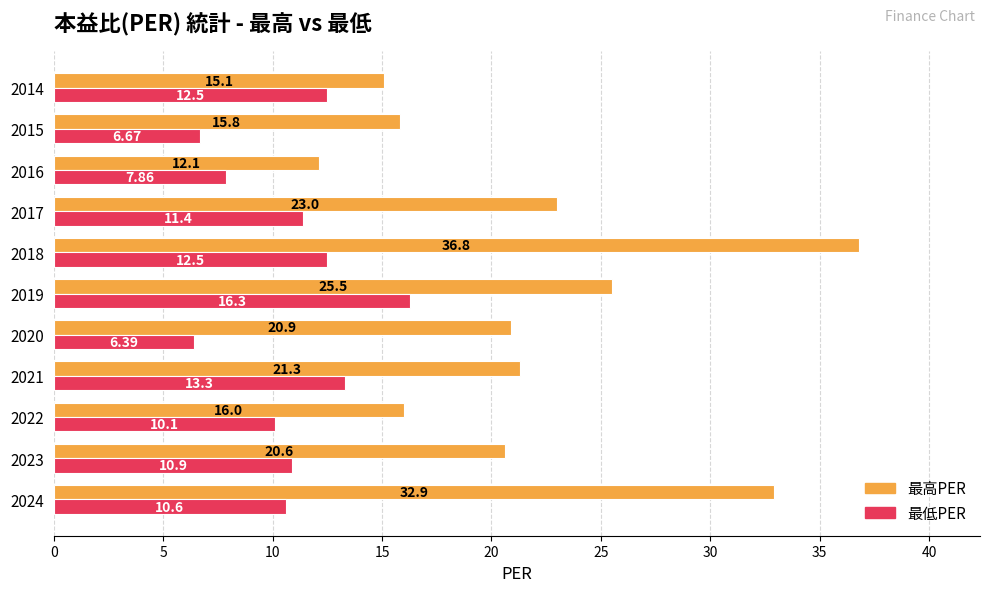

What is the difference between the 最高PER values at 2014 and 2018?

21.7